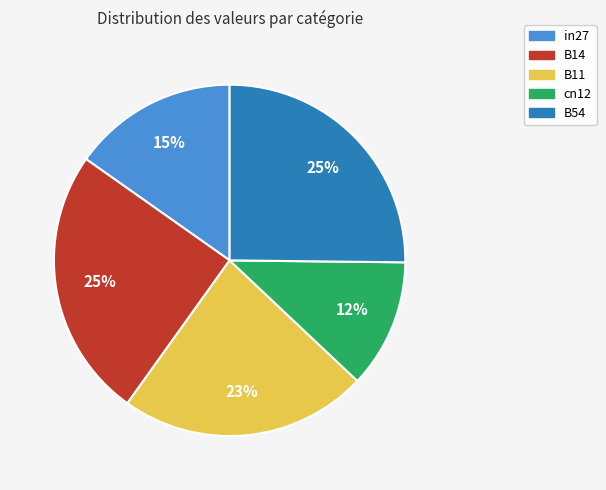

Count the number of slices in the pie.

5